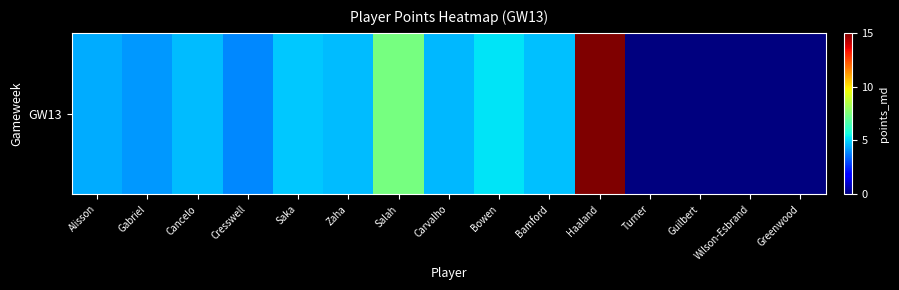

What is the difference between the values at Salah and Guilbert?

7.4